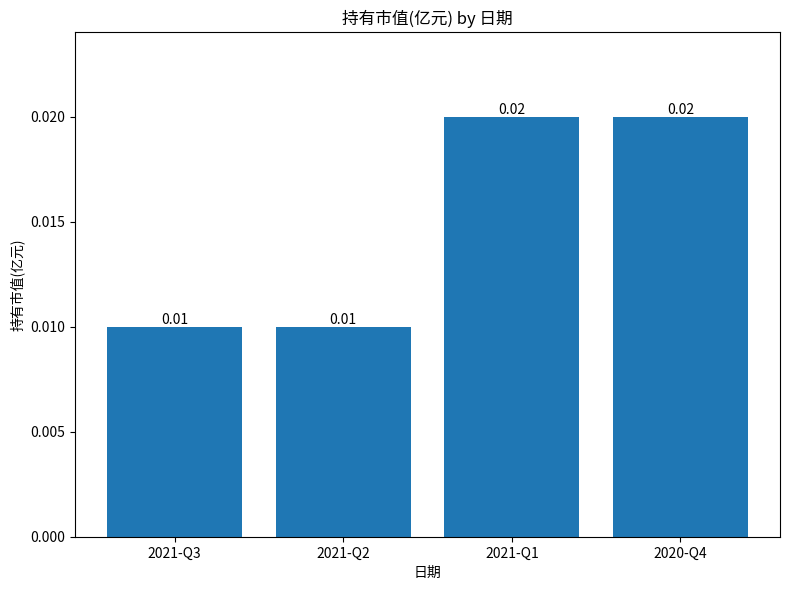

Between 2021-Q3 and 2021-Q1, which is larger?

2021-Q1